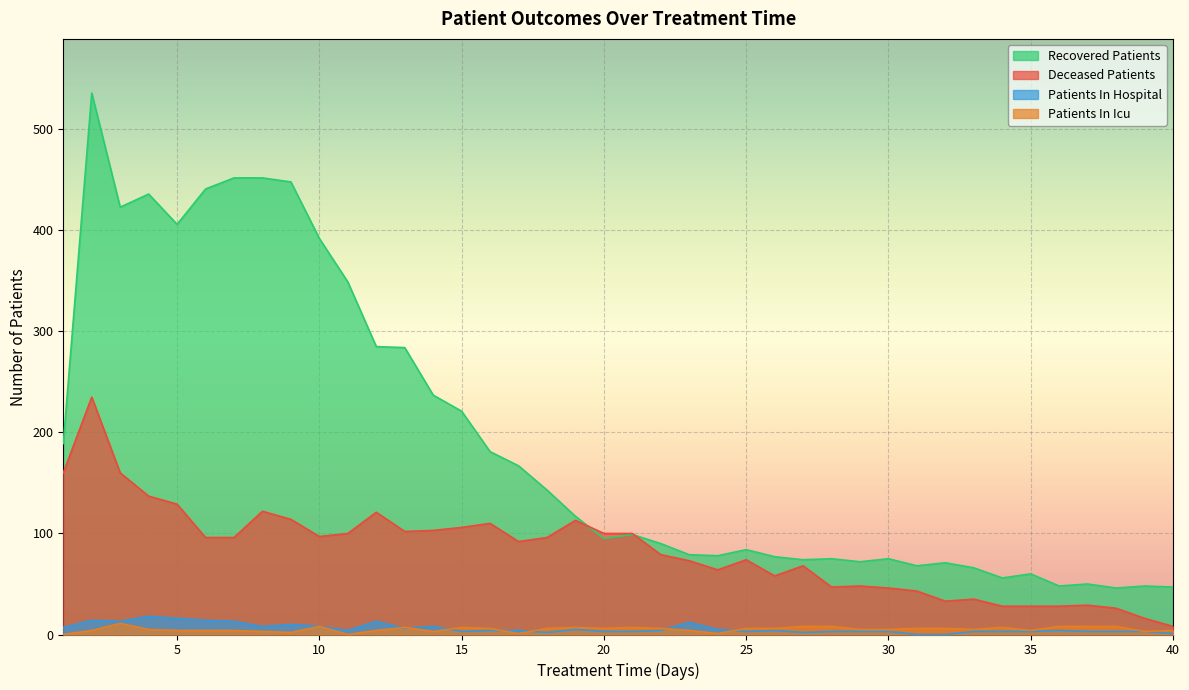

True or false: Recovered Patients and Patients In Hospital cross at least once.

False